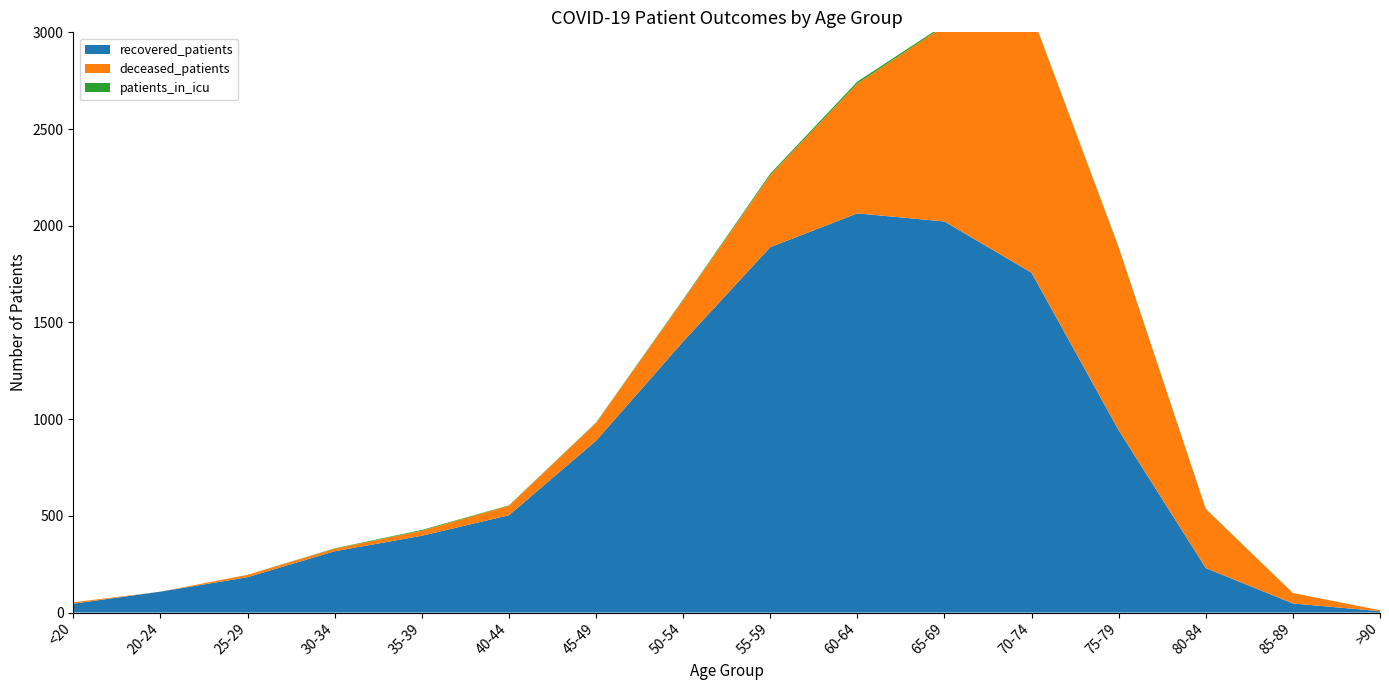

Reading left to right, what are all the values shown in this chart?

recovered_patients: 46	108	183	317	397	503	888	1401	1889	2064	2022	1757	943	230	47	7
deceased_patients: 7	0	12	13	26	49	92	214	372	671	1011	1338	944	304	54	5
patients_in_icu: 0	0	0	2	4	2	2	4	8	10	7	3	4	3	0	0